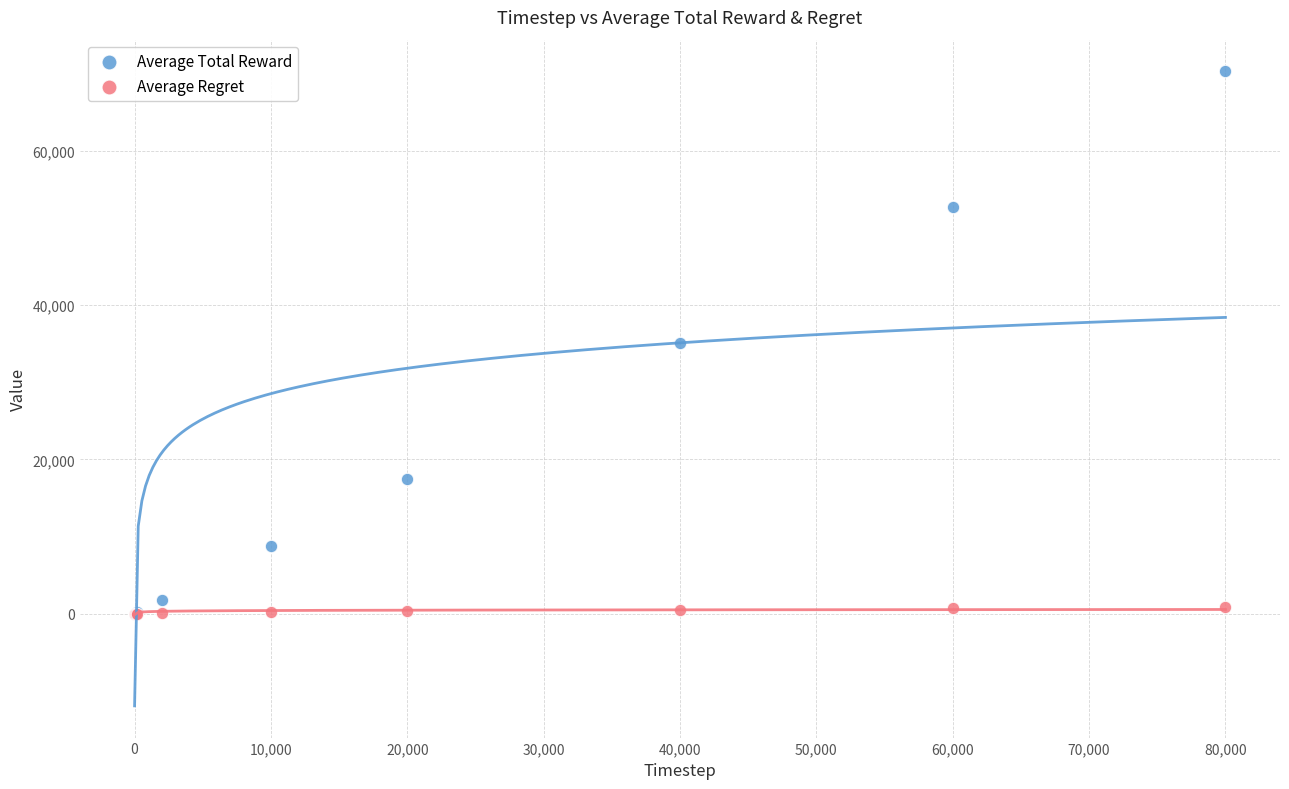

What are all the series names shown in the legend?

Average Total Reward, Average Regret